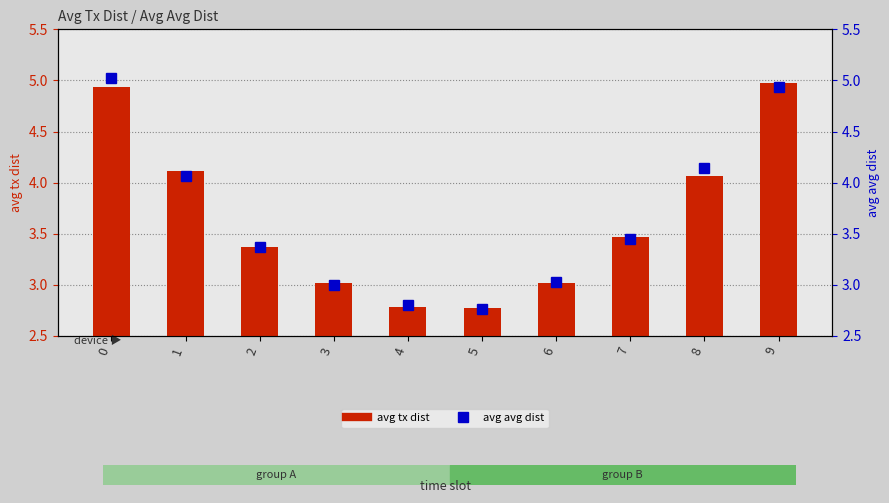

Which series has the largest range (max minus min)?

avg avg dist